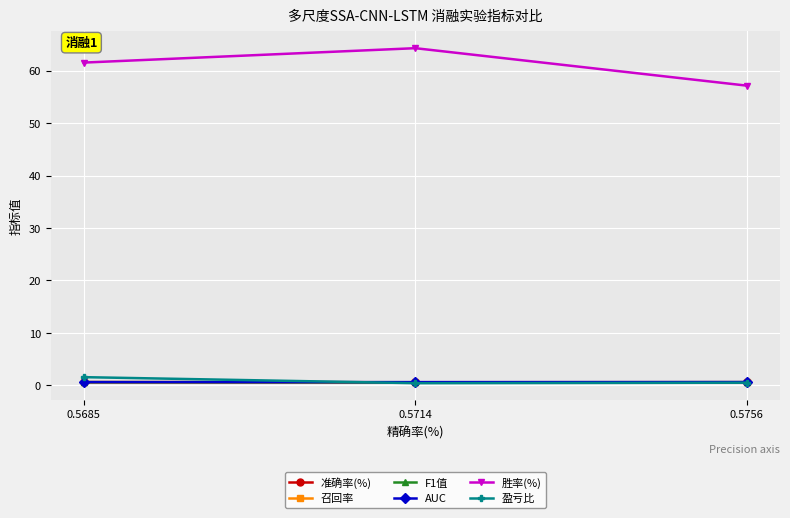

Does the chart have visible grid lines?

Yes